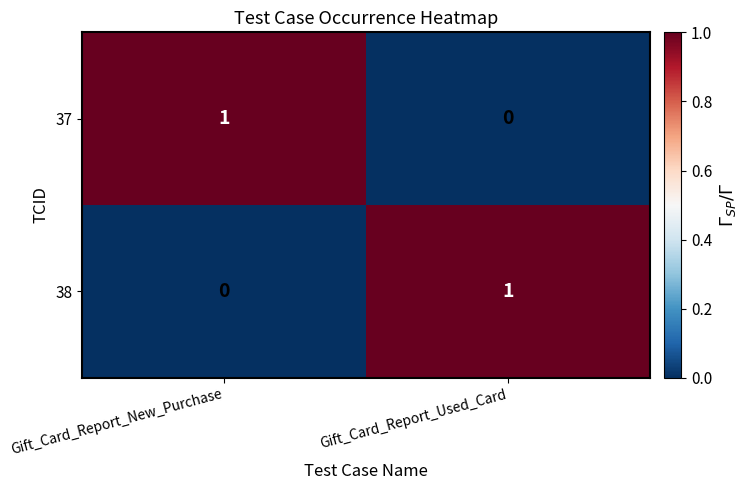

At which label is 37 closest to 0?

Gift_Card_Report_Used_Card